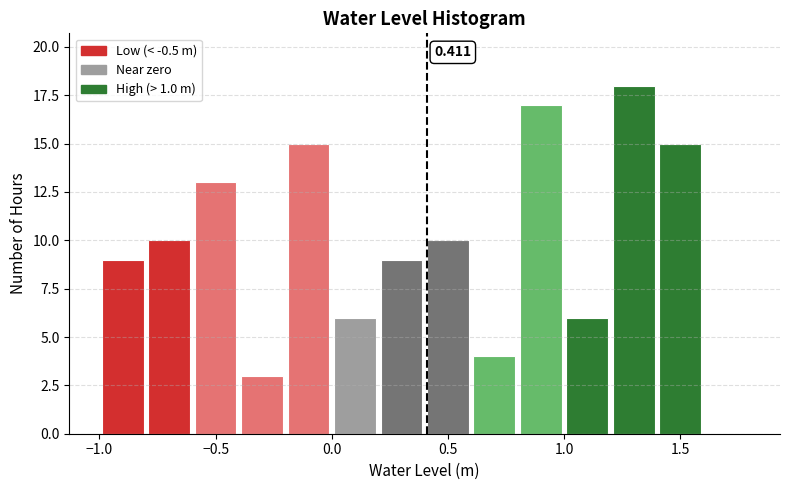

Which range on the x-axis has the tallest bar?

1.2 to 1.4